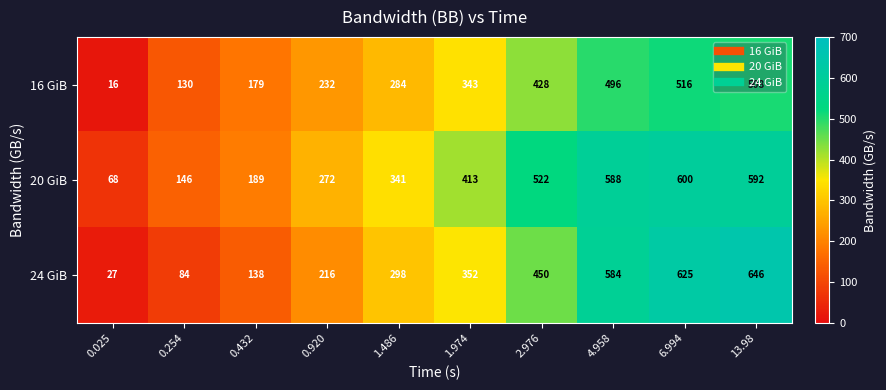

Rank the series by their average value, from highest to lowest.

20 GiB, 24 GiB, 16 GiB